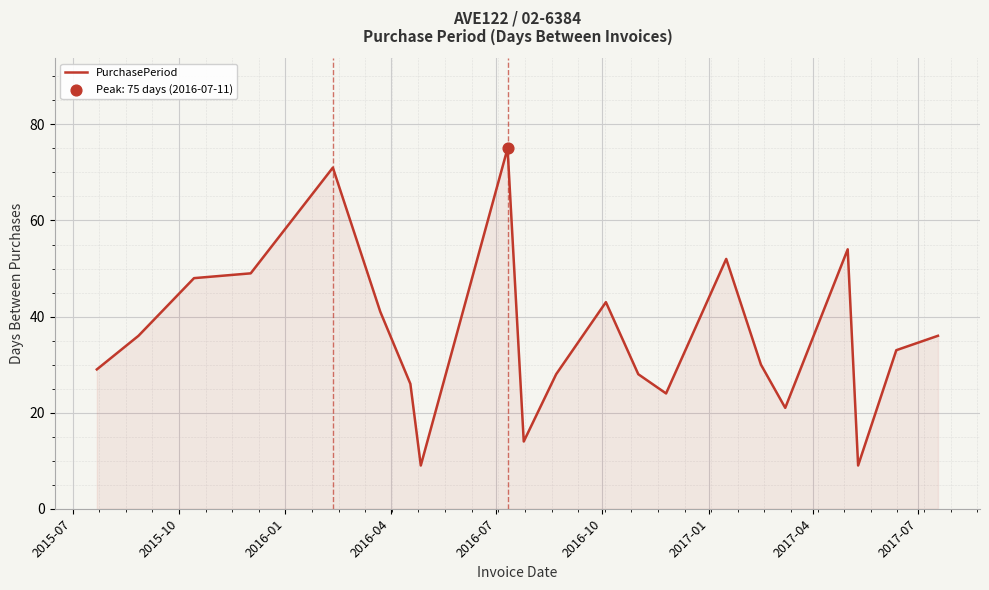

What is the difference between the maximum and minimum values?

66